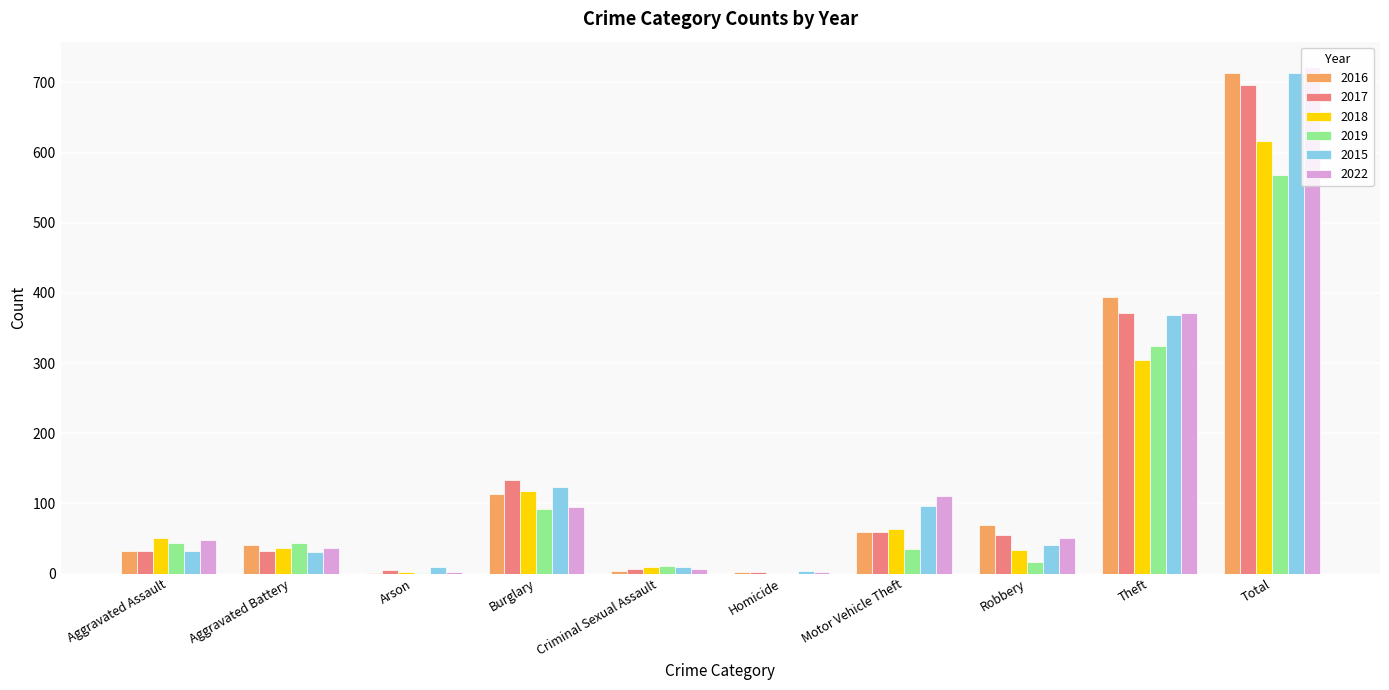

Which category has the highest value in the 2015 series?

Total